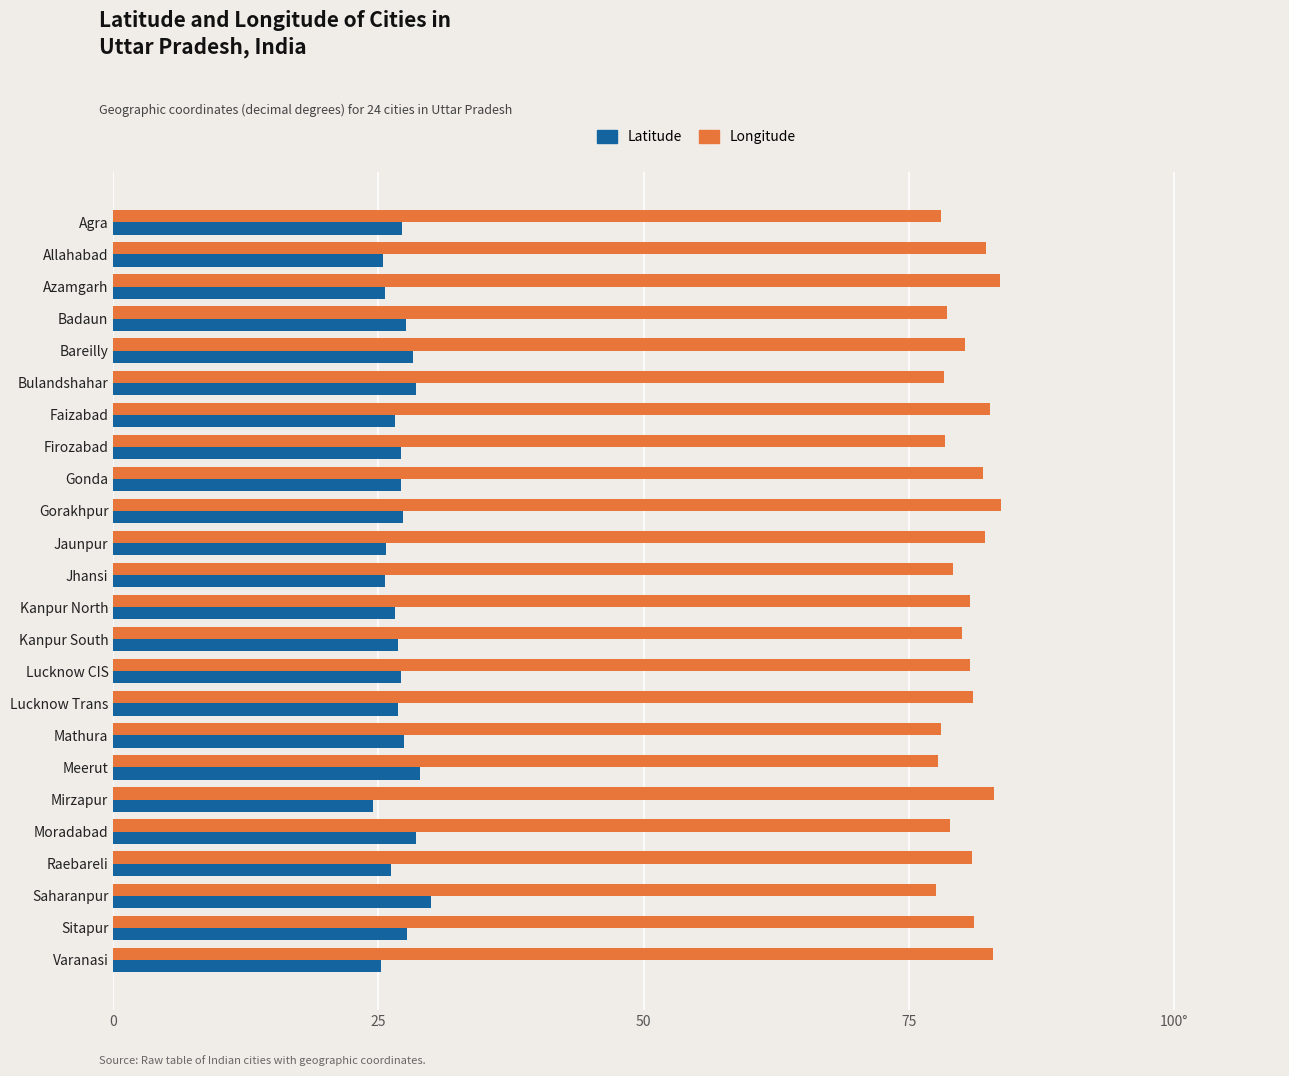

List the series in order of their overall mean, highest first.

Longitude, Latitude